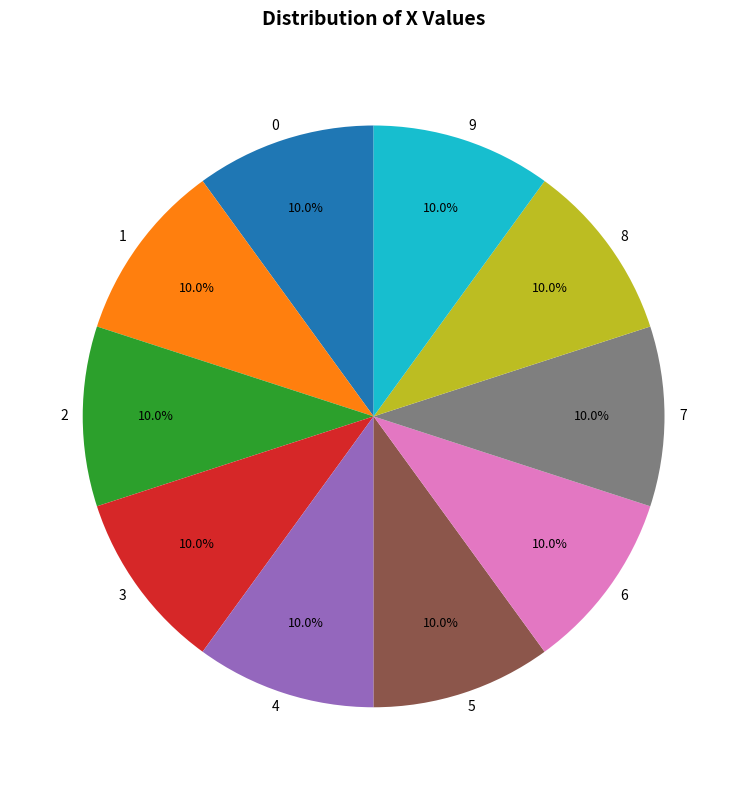

Is there a majority slice in this chart?

No